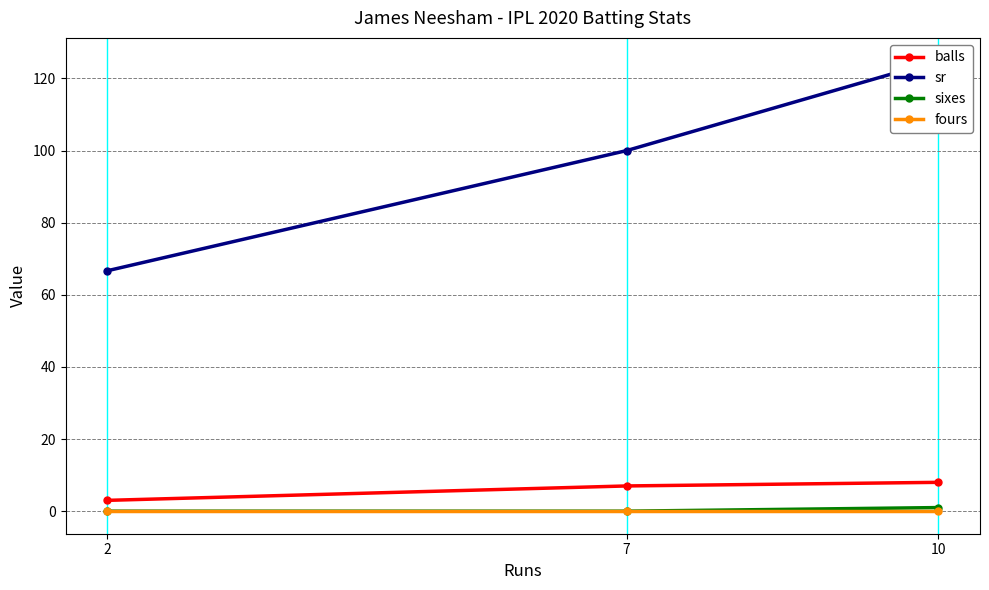

The sixes series shows 0 at 7. True or false?

True